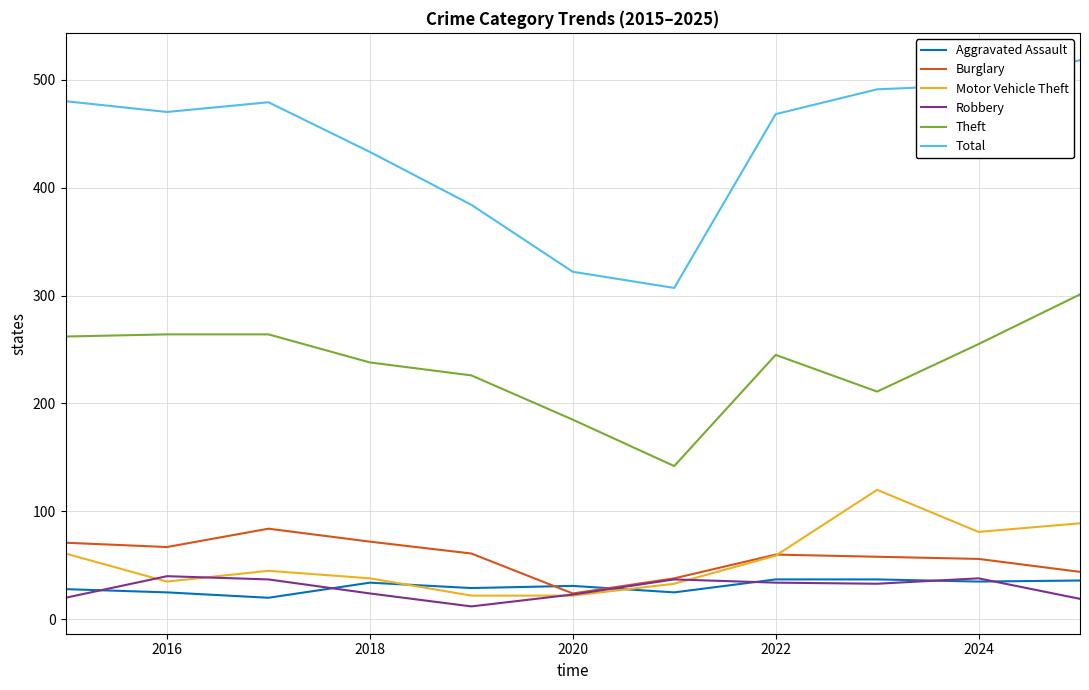

True or false: Theft and Burglary cross at least once.

False